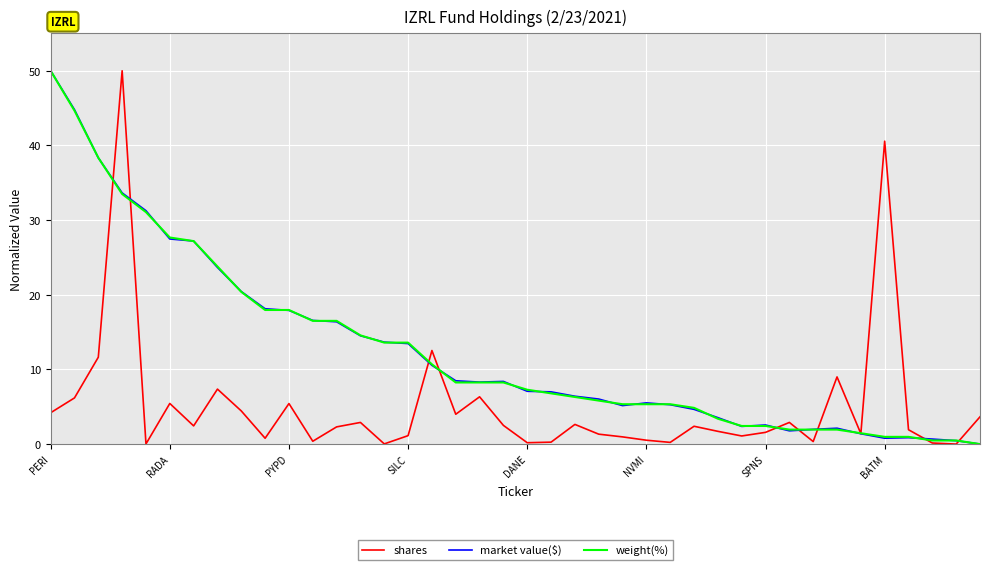

What is the maximum value for weight(%)?

50.0